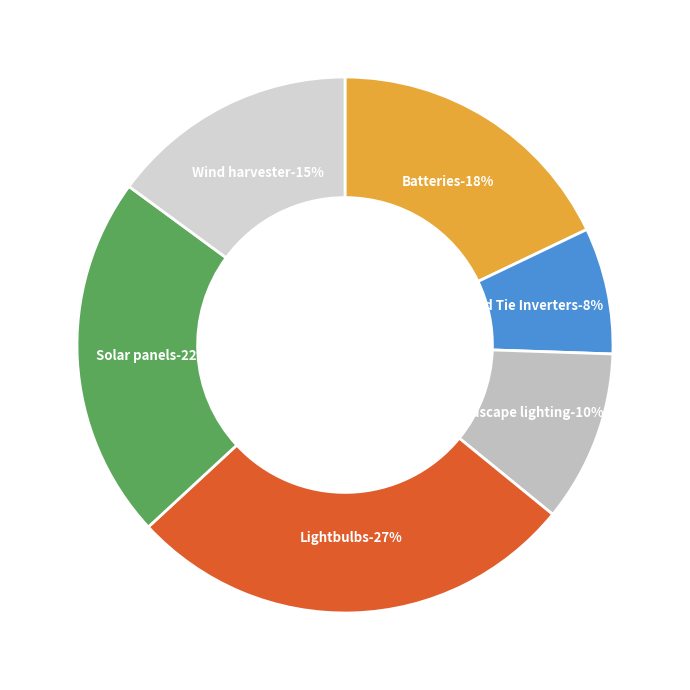

Count the number of slices in the pie.

6